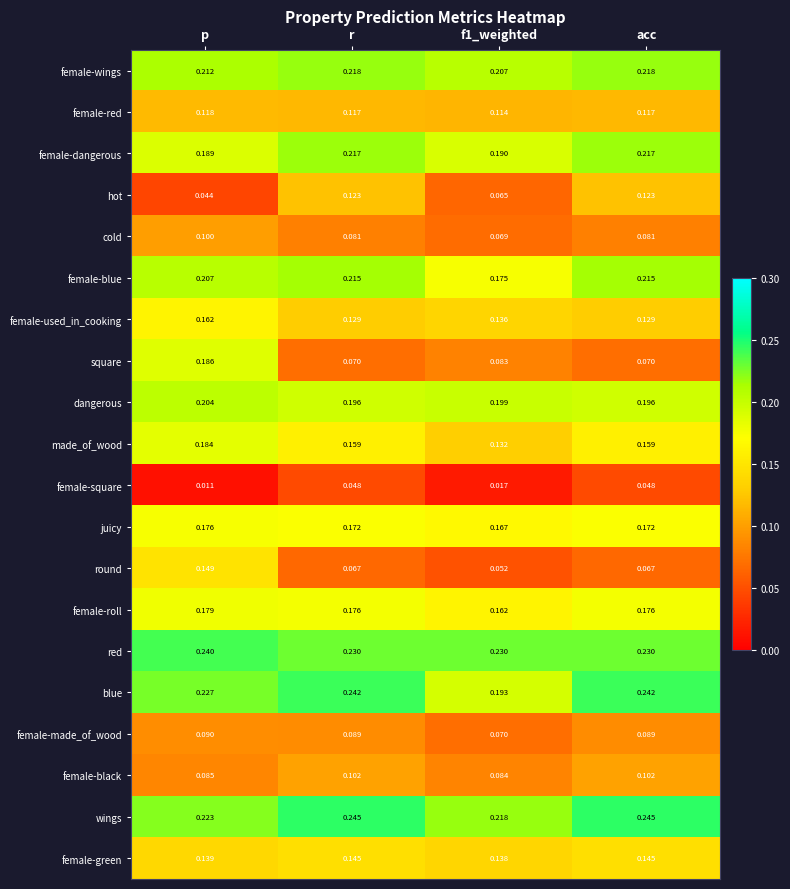

At which category is the sum across all series the highest?

p